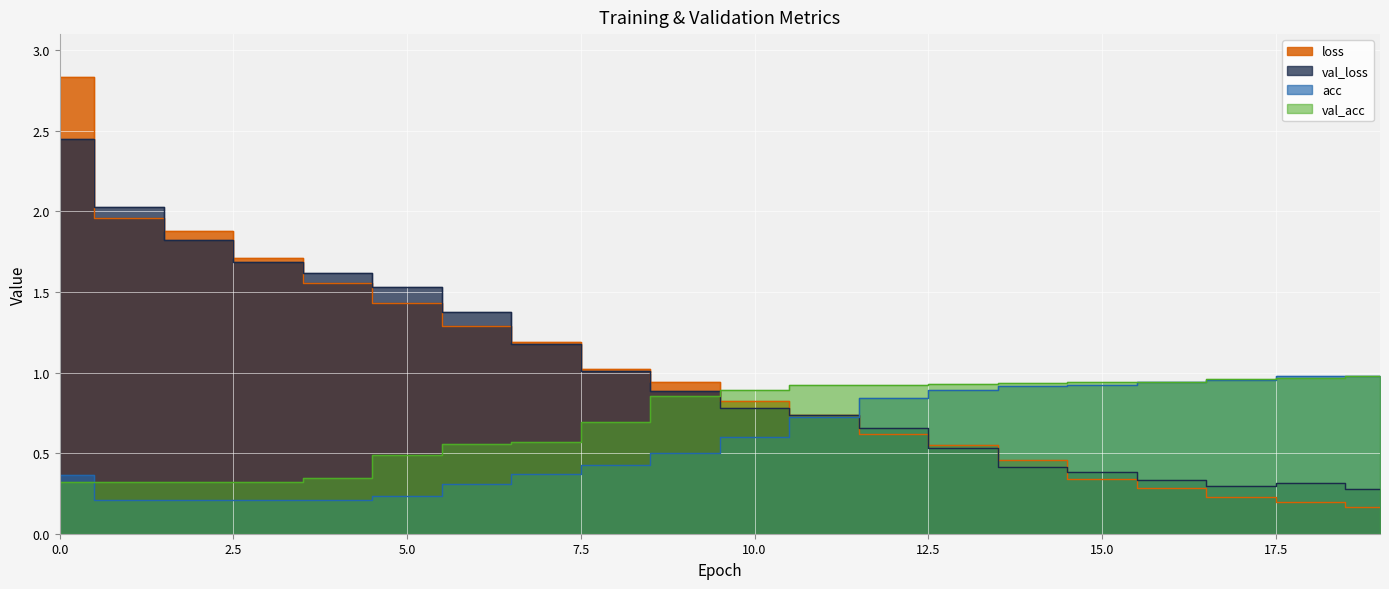

What is the difference between the highest and lowest values at 9?

0.4